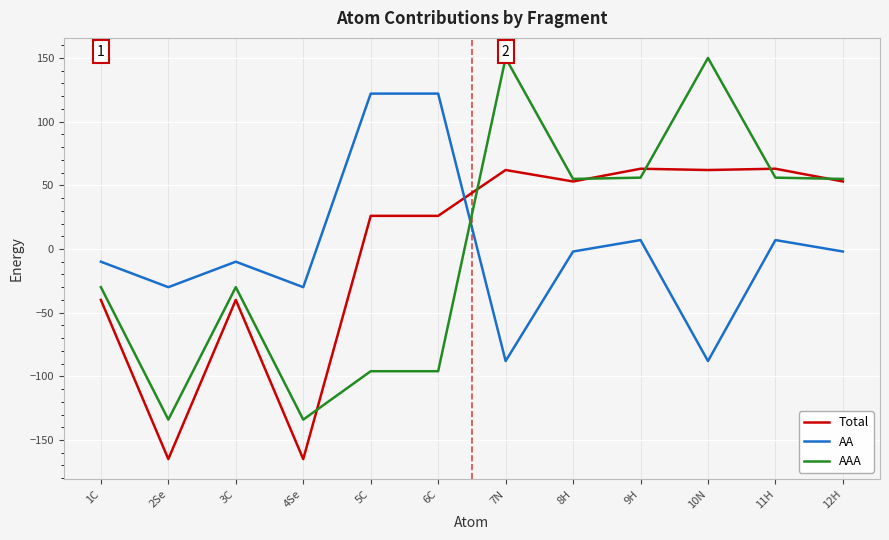

Which series has the widest spread of values?

AAA